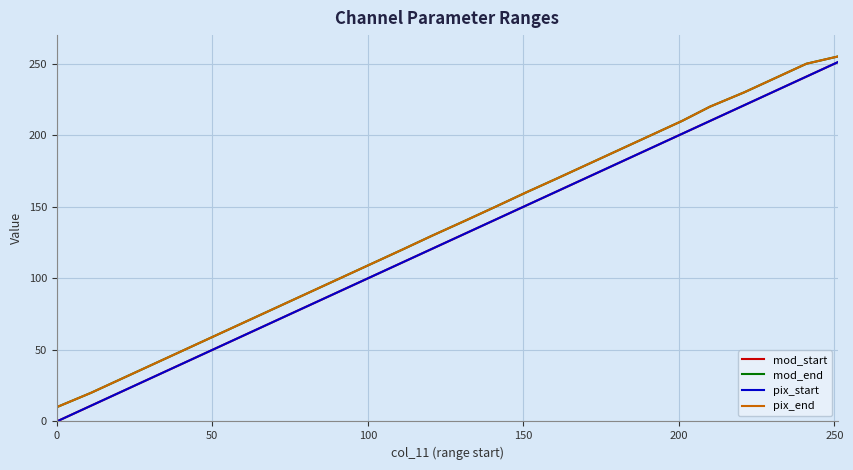

True or false: pix_end has more than 2 interior local peaks.

False